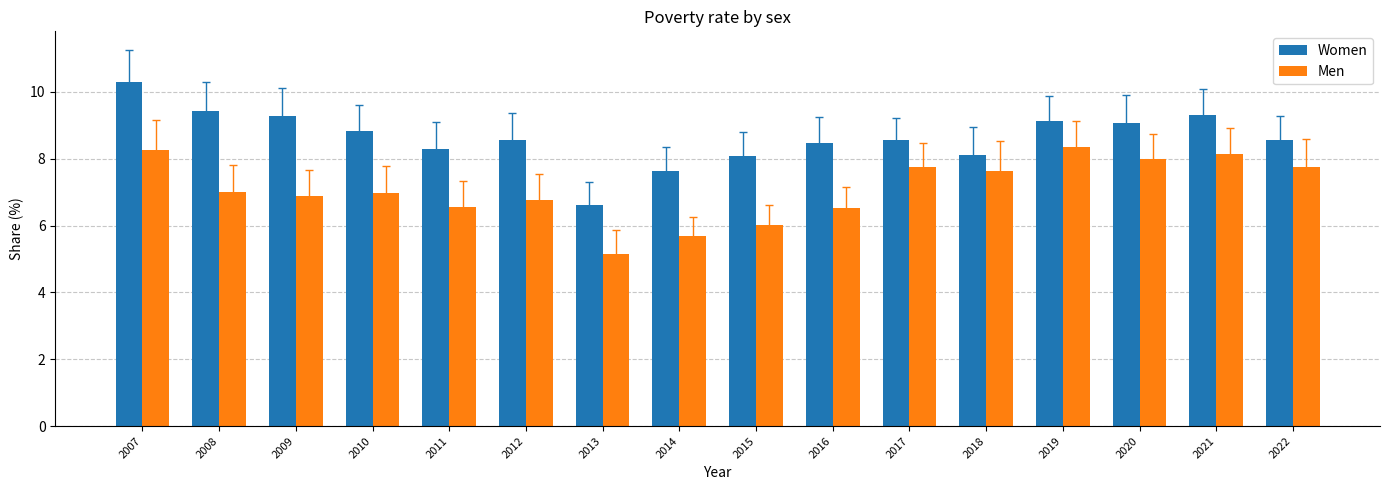

At how many categories does at least one series exceed 8?

14